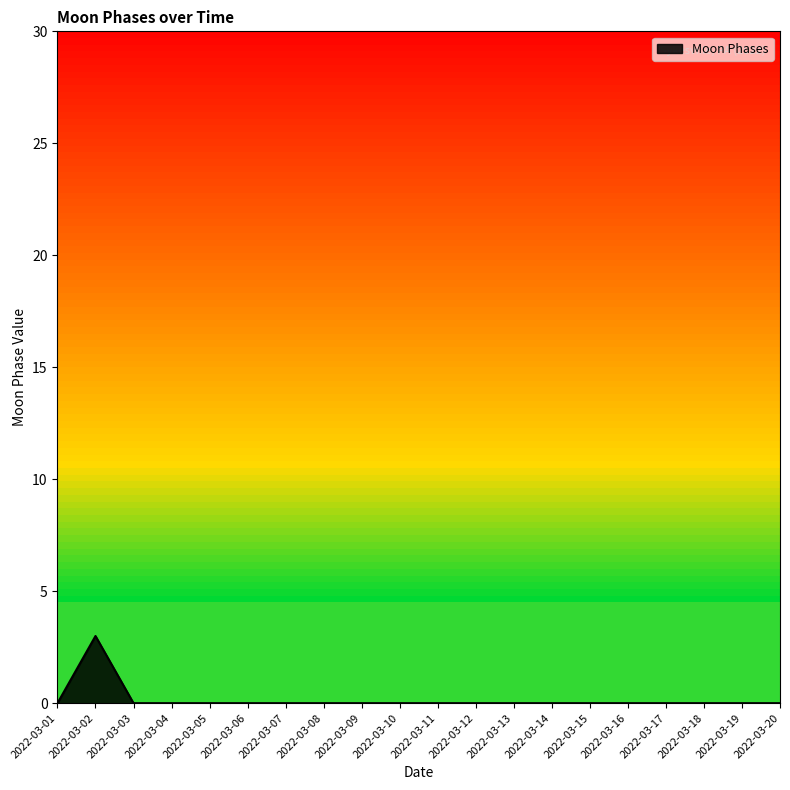

What is the greatest value displayed?

3